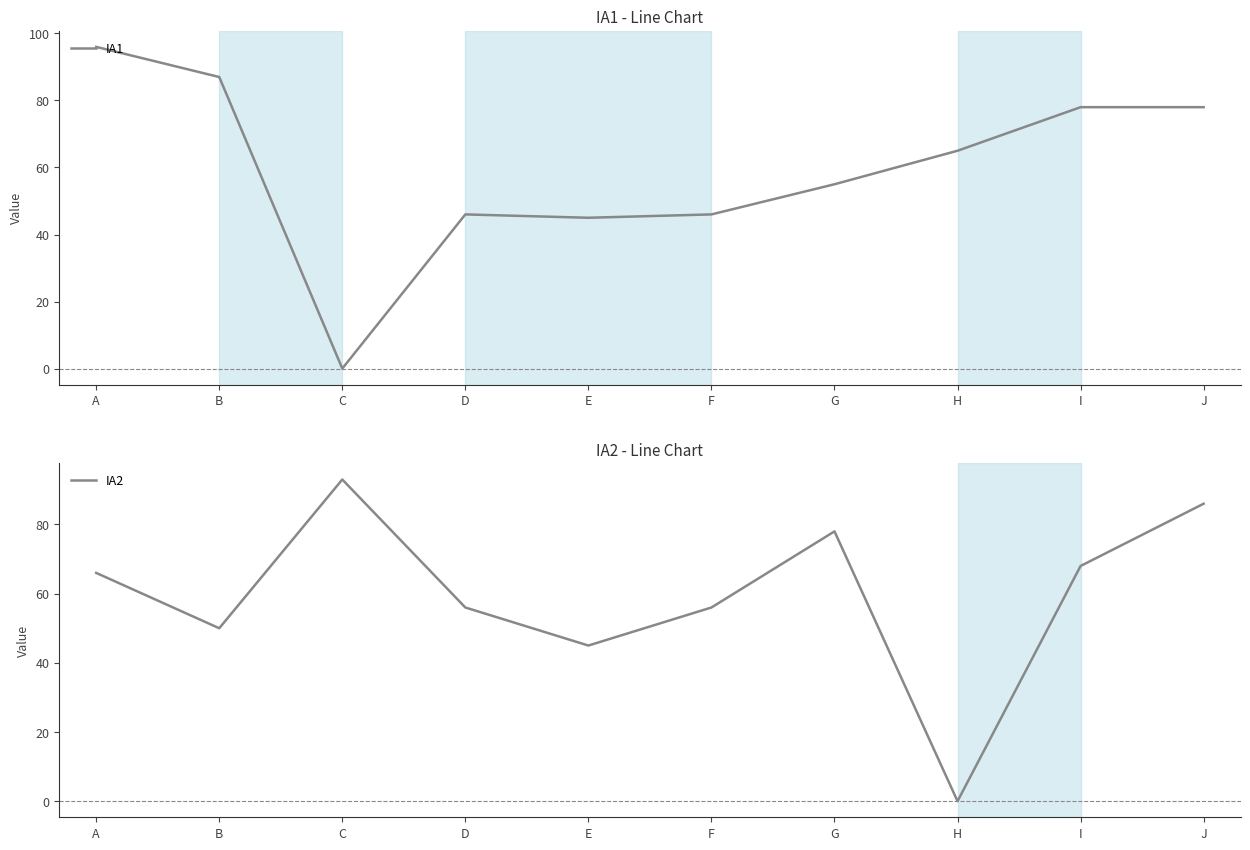

What is the difference between the second highest and minimum values in the IA1 series?

87